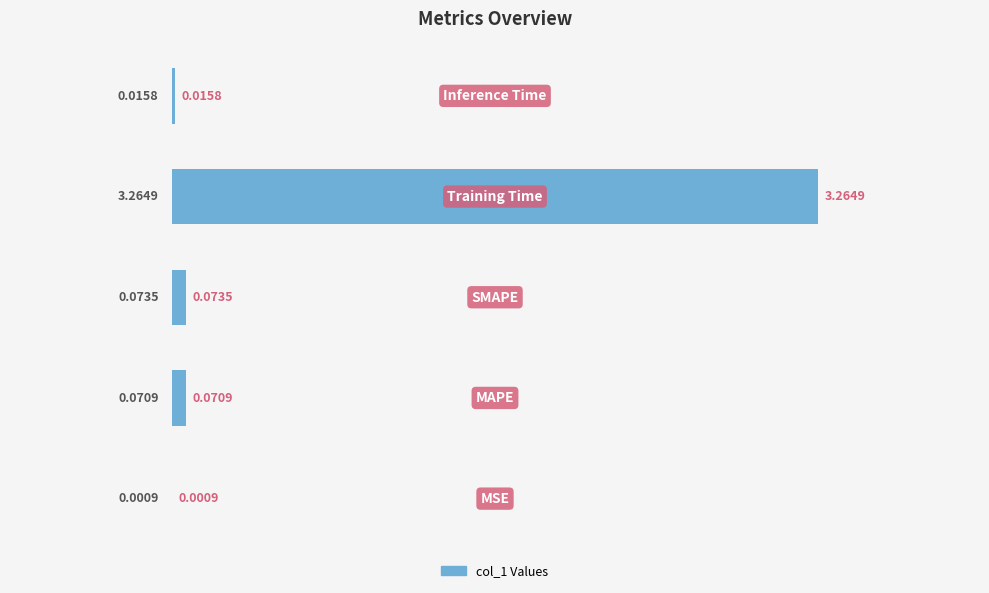

What is the sum of all values?

3.4